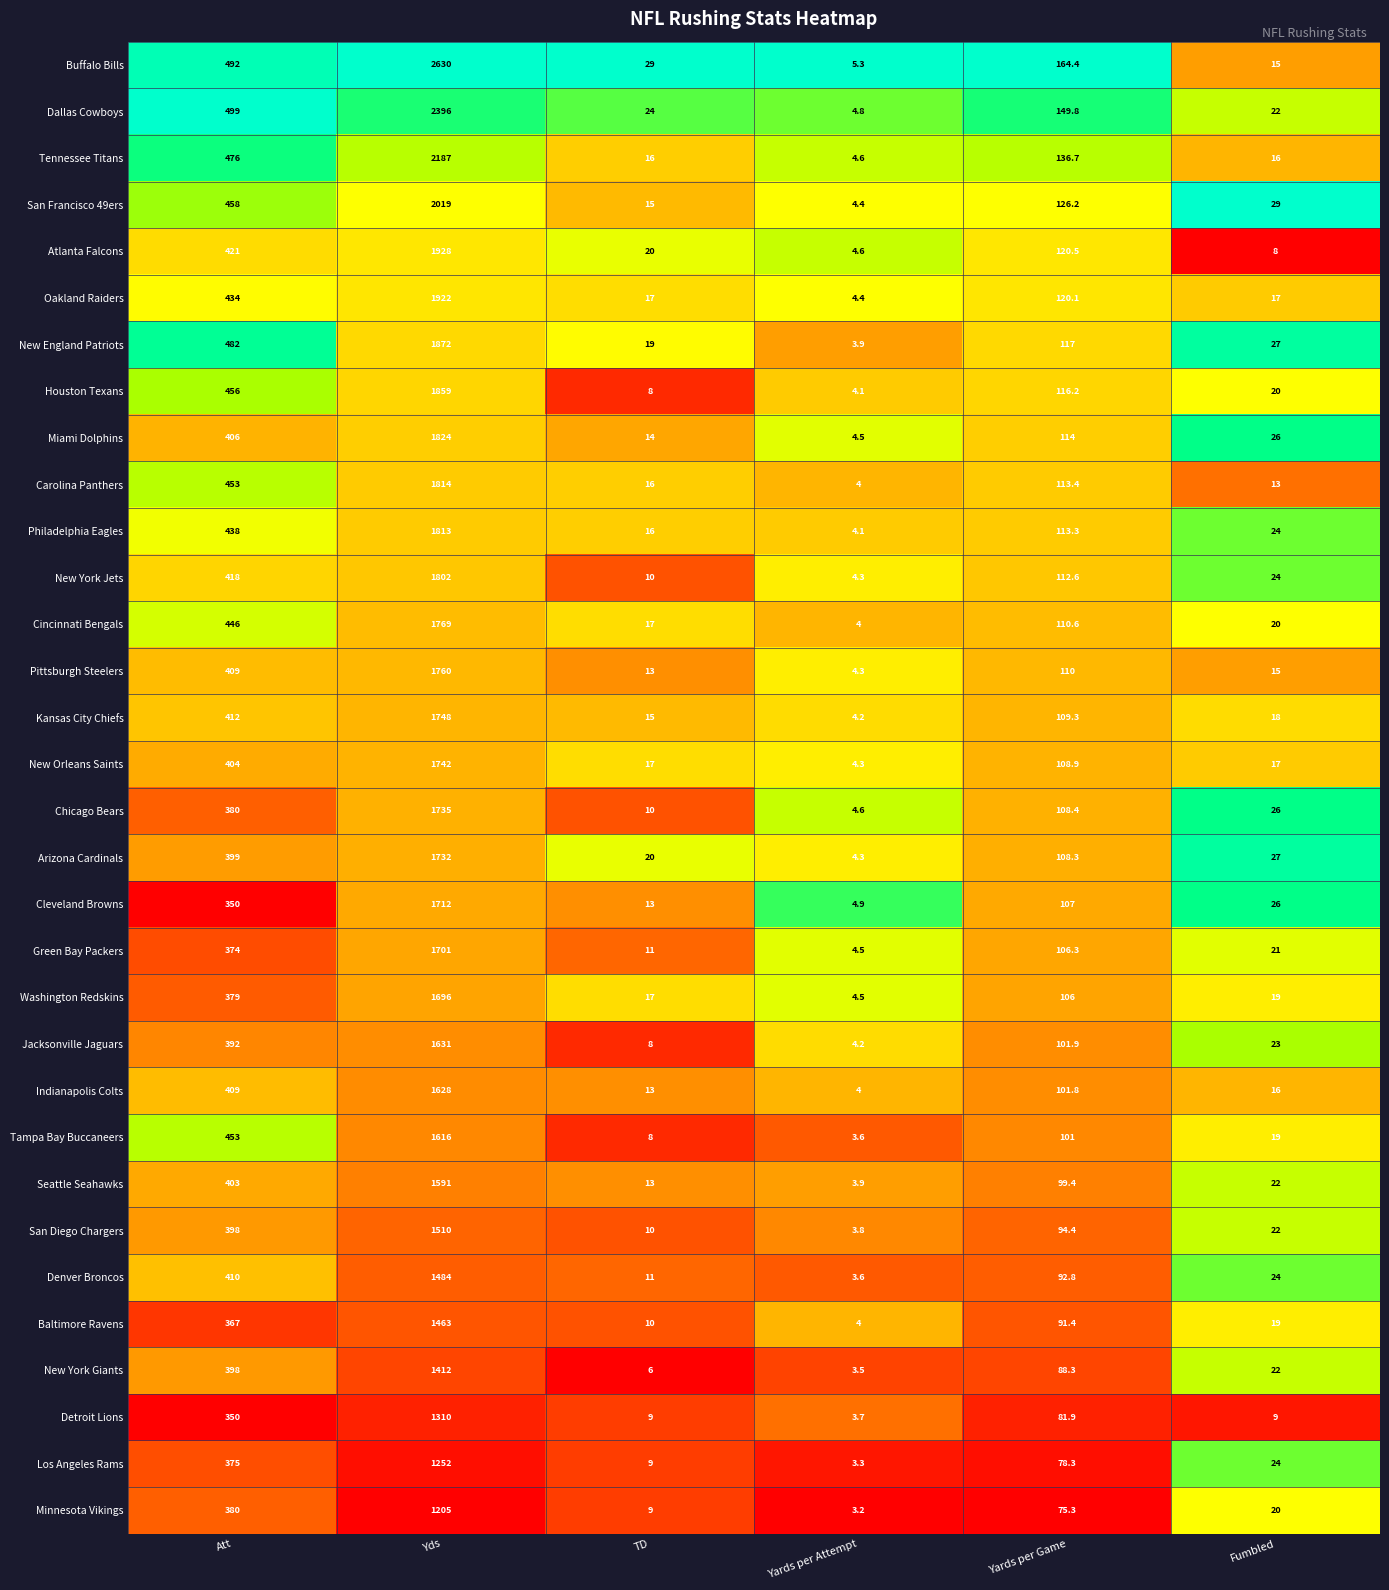

What is the difference between the highest and lowest values at Fumbled?

21.0